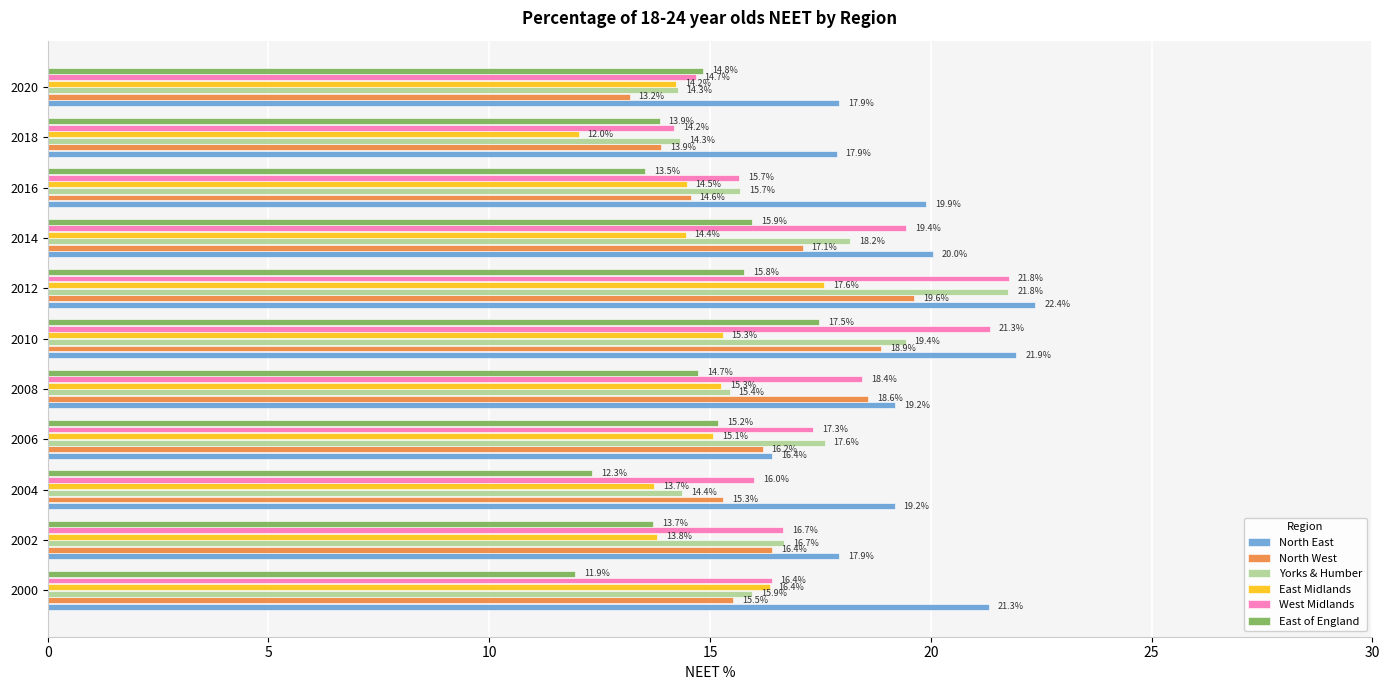

What value does the East of England series have at 2008?

14.7